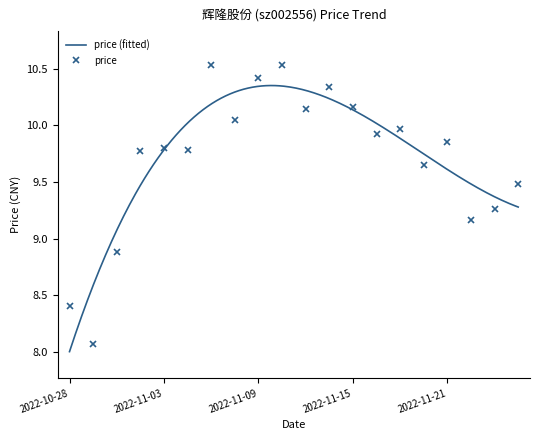

The value at 2022-11-14 is 4.9. True or false?

False